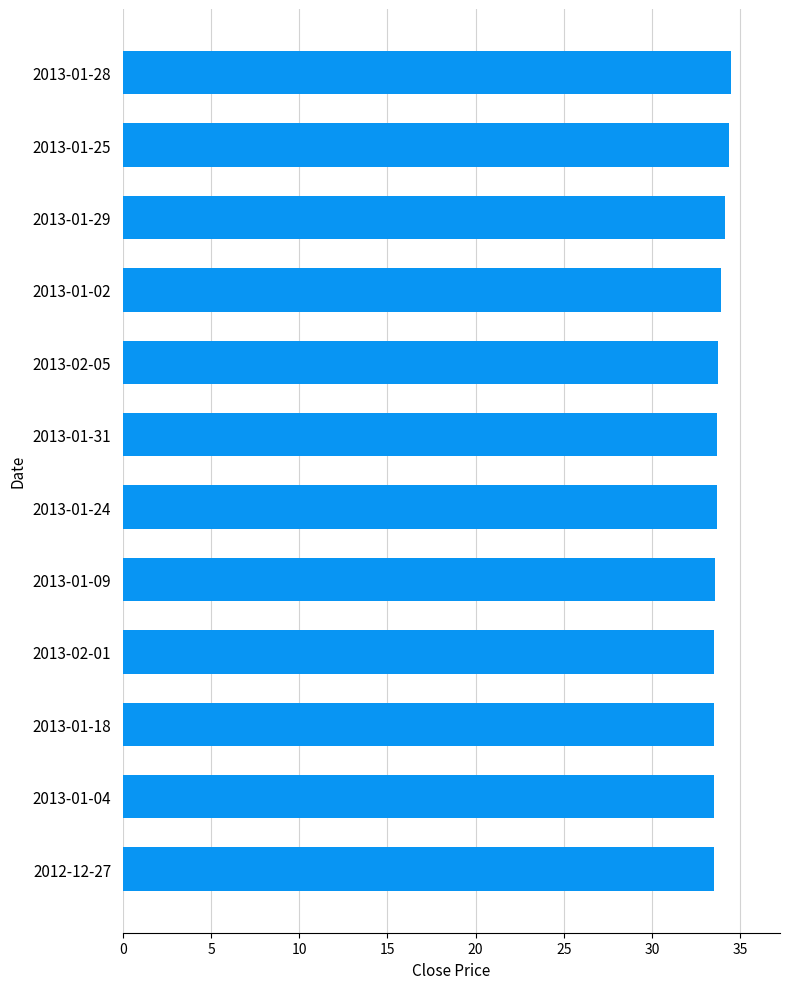

The chart shows a value of 11.9 at 2013-01-25. True or false?

False